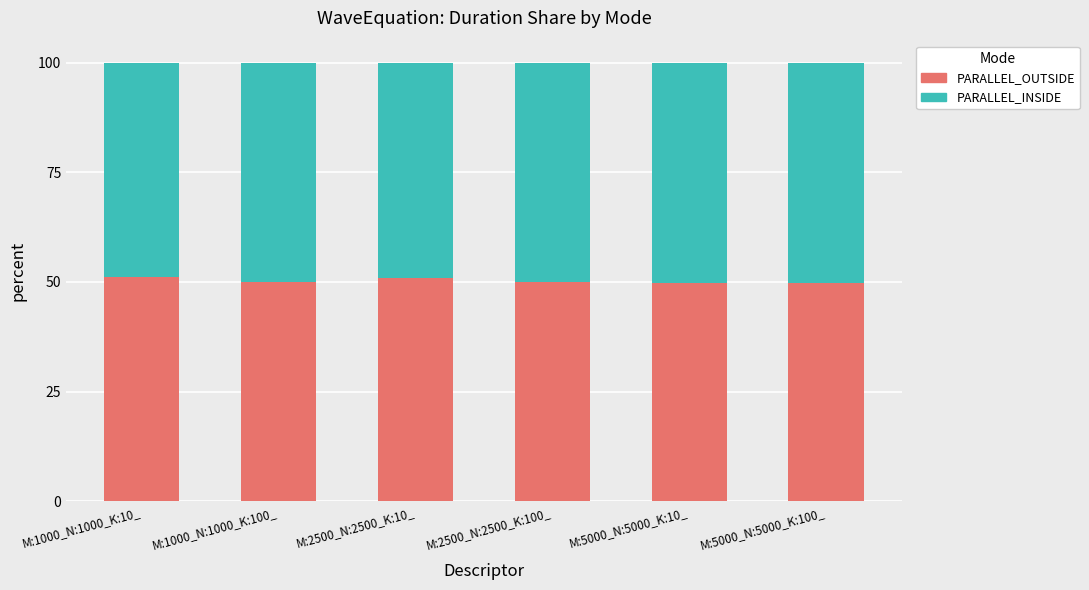

What is the maximum value for PARALLEL_OUTSIDE?

51.1